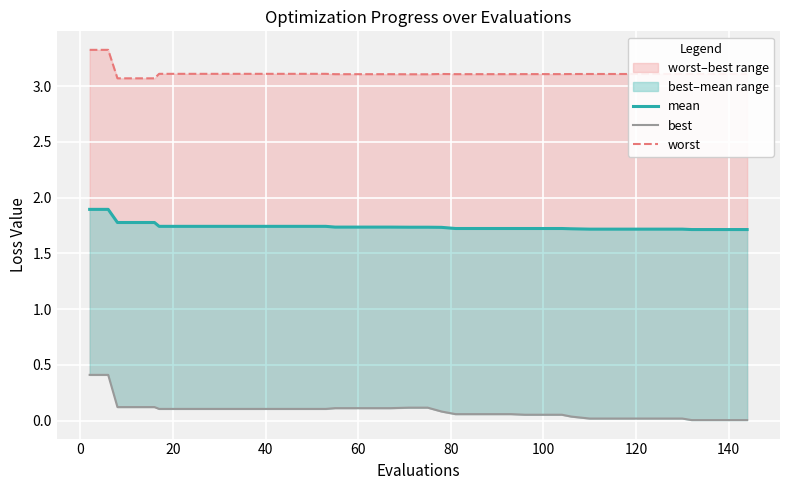

True or false: worst and best cross at least once.

False